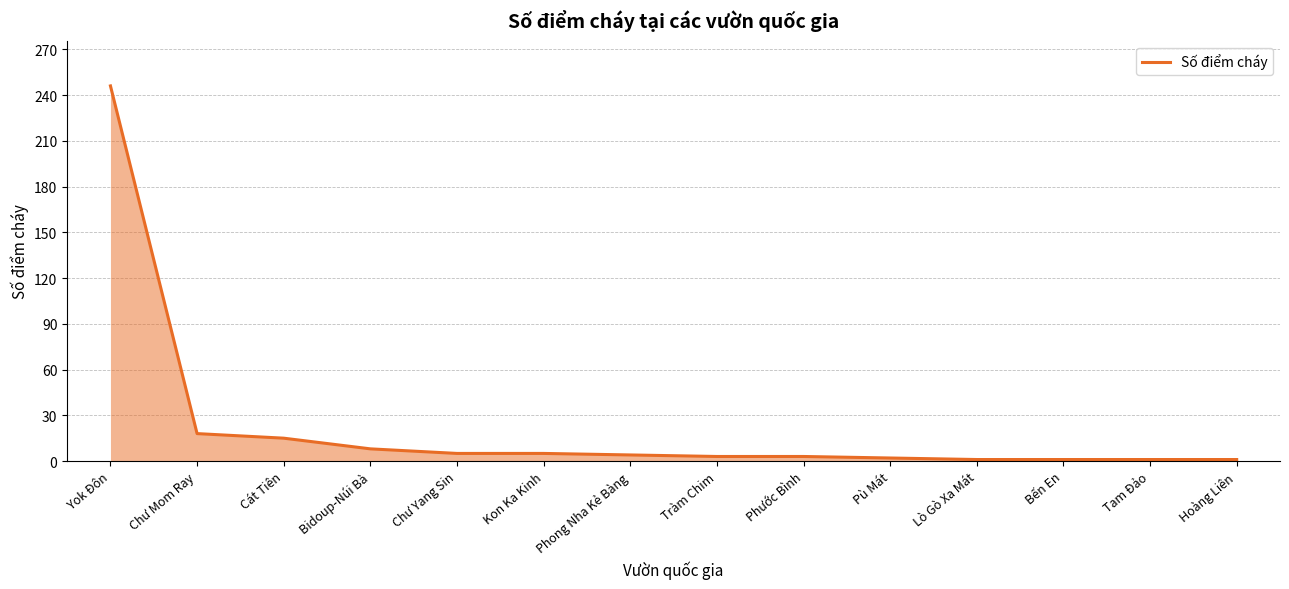

Does the chart display data point markers on the line(s)?

No